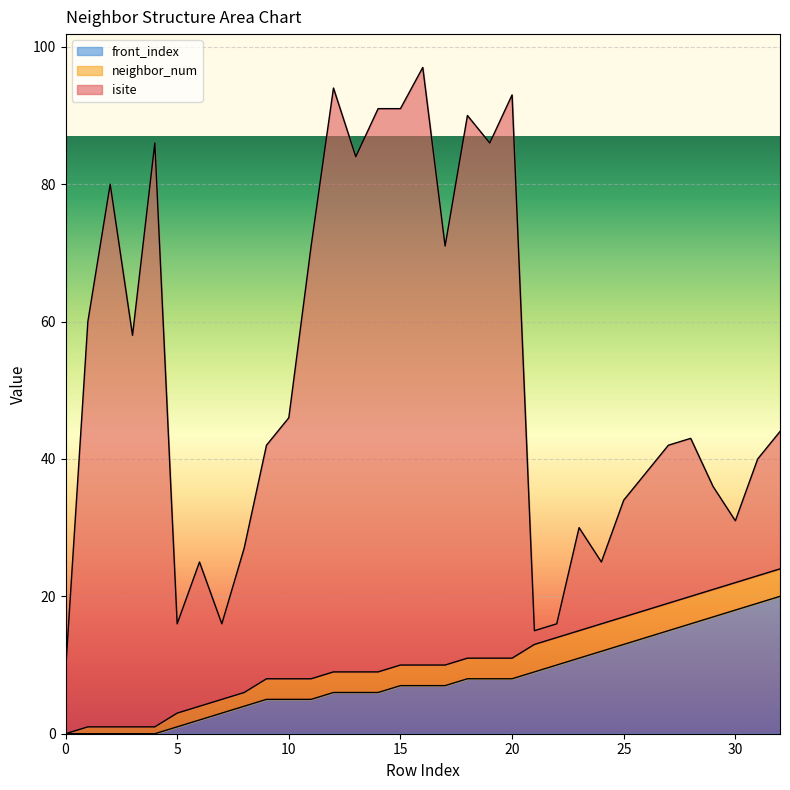

Reading left to right, list all the values displayed in this chart.

isite: 0=9	1=59	2=79	3=57	4=85	5=13	6=21	7=11	8=21	9=34	10=38	11=63	12=85	13=75	14=82	15=81	16=87	17=61	18=79	19=75	20=82	21=2	22=2	23=15	24=9	25=17	26=20	27=23	28=23	29=15	30=9	31=17	32=20
neighbor_num: 0=0	1=1	2=1	3=1	4=1	5=2	6=2	7=2	8=2	9=3	10=3	11=3	12=3	13=3	14=3	15=3	16=3	17=3	18=3	19=3	20=3	21=4	22=4	23=4	24=4	25=4	26=4	27=4	28=4	29=4	30=4	31=4	32=4
front_index: 0=0	1=0	2=0	3=0	4=0	5=1	6=2	7=3	8=4	9=5	10=5	11=5	12=6	13=6	14=6	15=7	16=7	17=7	18=8	19=8	20=8	21=9	22=10	23=11	24=12	25=13	26=14	27=15	28=16	29=17	30=18	31=19	32=20